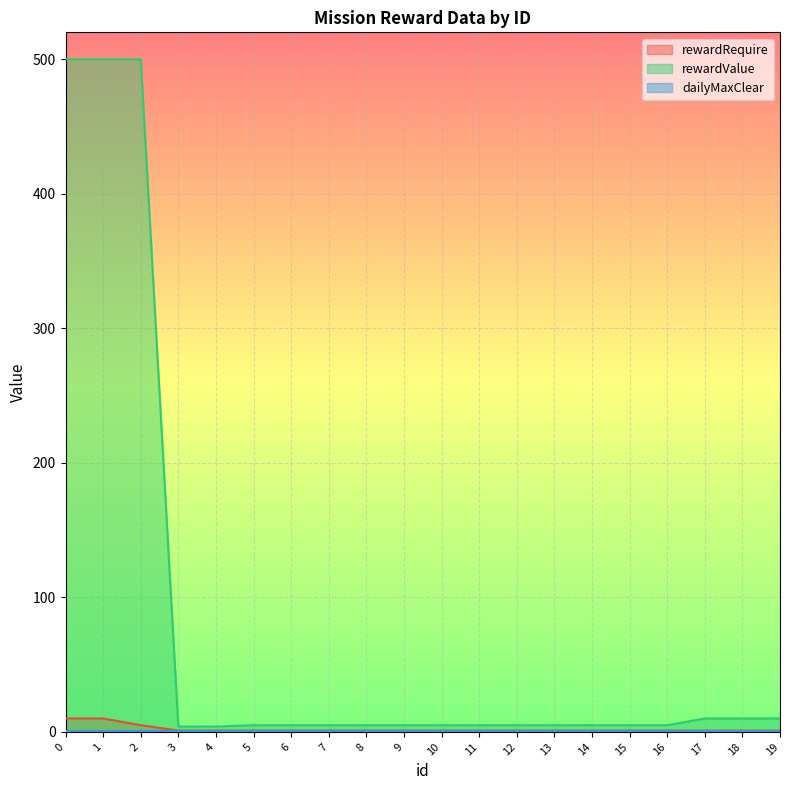

True or false: rewardRequire has a value of 1 at 4.

True